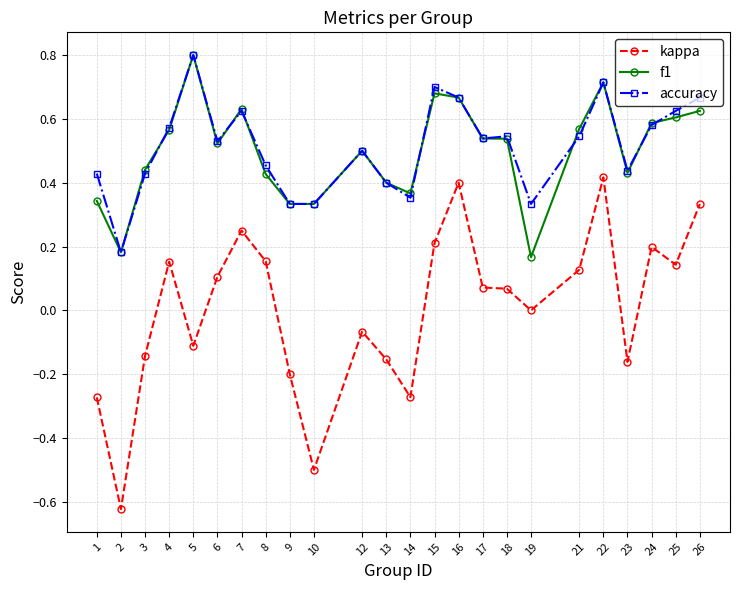

Between 6 and 13, which series saw the biggest shift?

kappa